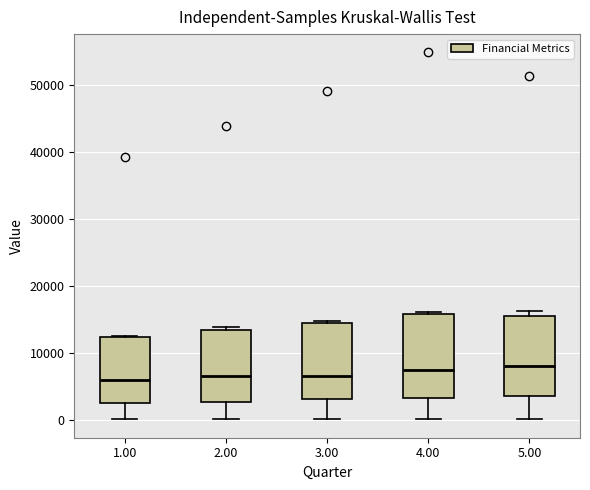

Where does the median line of the box at x = 5.00 sit on the y-axis? The values are not printed on the chart, so give them approximately, as read against the axis.

8000